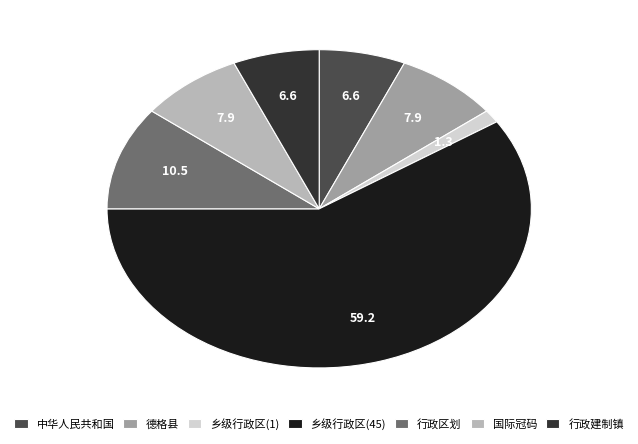

How many segments does this pie chart have?

7